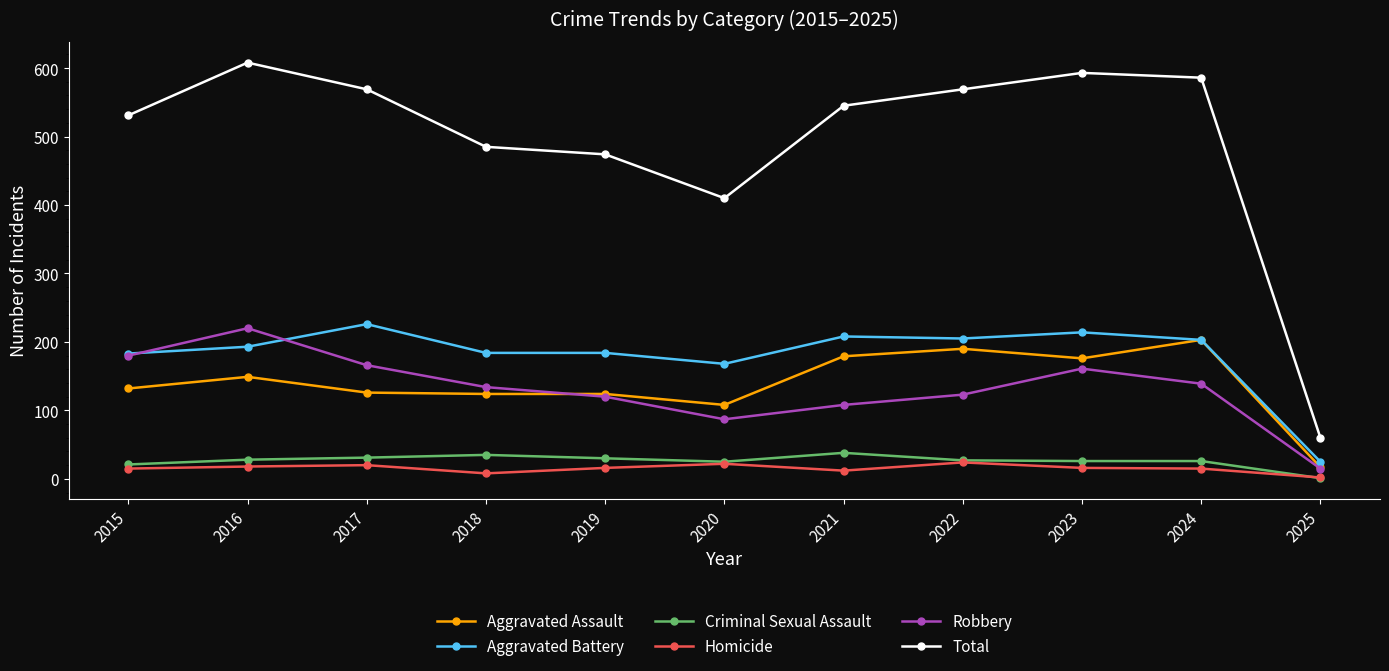

The Aggravated Battery series shows 205 at 2022. True or false?

True